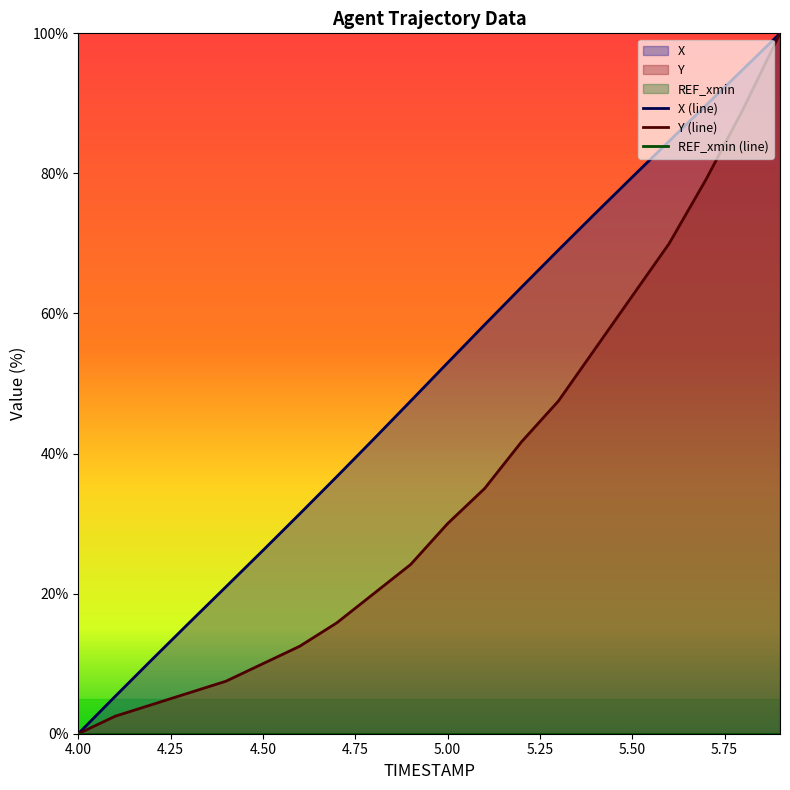

How many lines are shown in the chart?

2